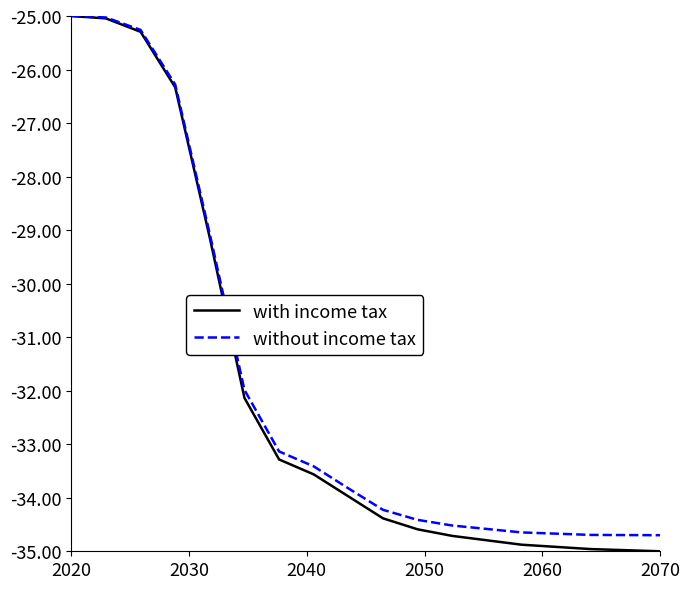

Reading left to right, what are all the values shown in this chart?

value: -25.0	-25.0	-25.3	-26.3	-29.1	-32.1	-33.3	-33.6	-34.0	-34.4	-34.6	-34.7	-34.8	-34.9	-34.9	-35.0	-35.0	-35.0
value_alt: -25.0	-25.0	-25.3	-26.3	-29.1	-32.0	-33.1	-33.4	-33.8	-34.2	-34.4	-34.5	-34.6	-34.6	-34.7	-34.7	-34.7	-34.7